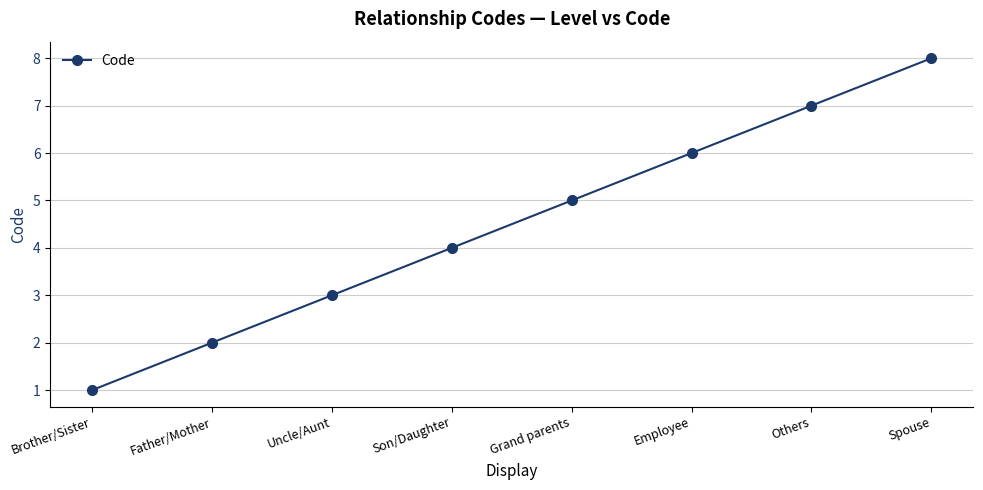

Is this an area chart (filled region under the line)?

No